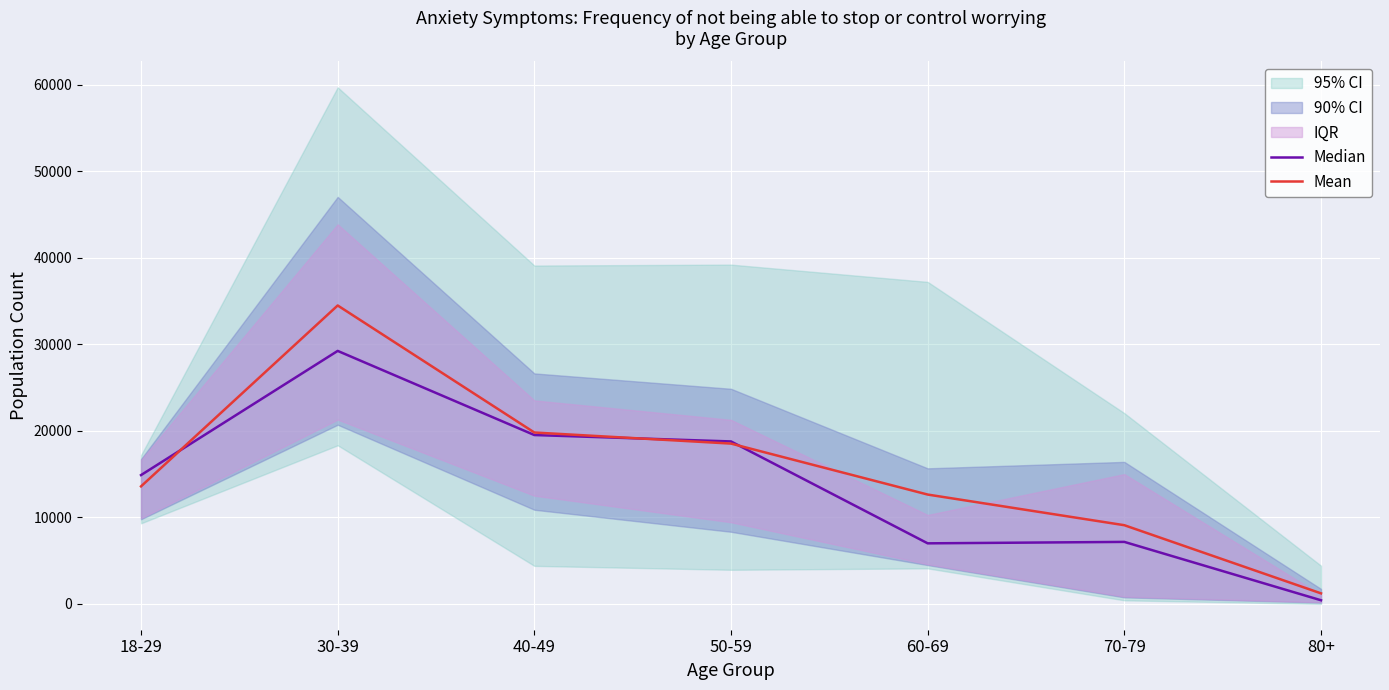

True or false: Mean has a value of 19803.0 at 40-49.

True